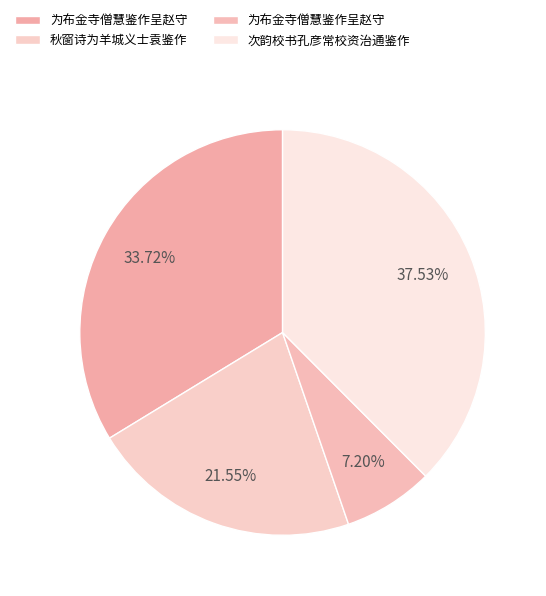

To the nearest percent, what is the difference between the largest and smallest slice percentages?

30%